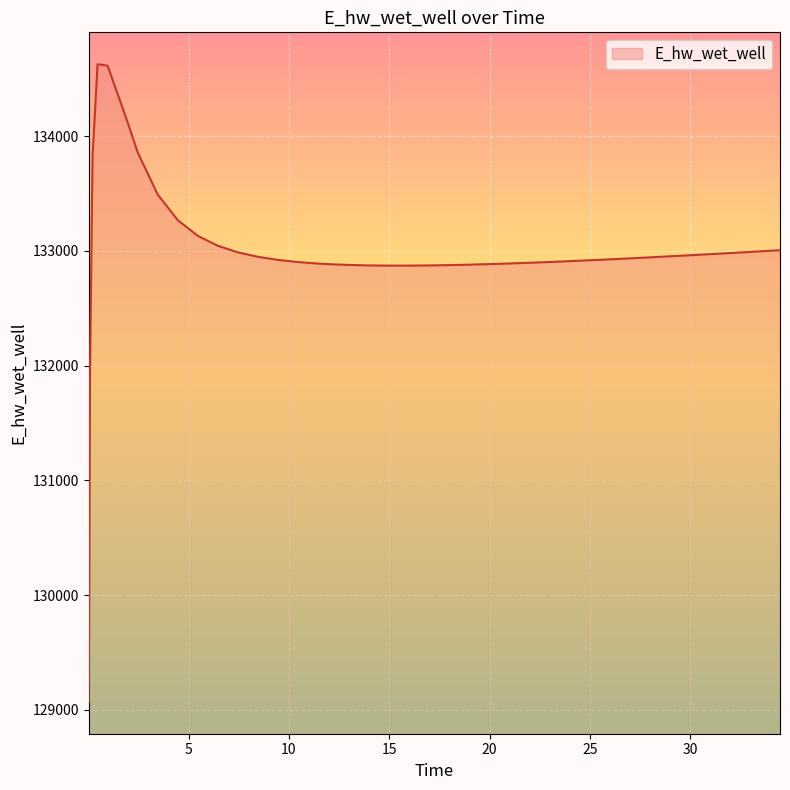

Does the chart display data point markers on the line(s)?

No